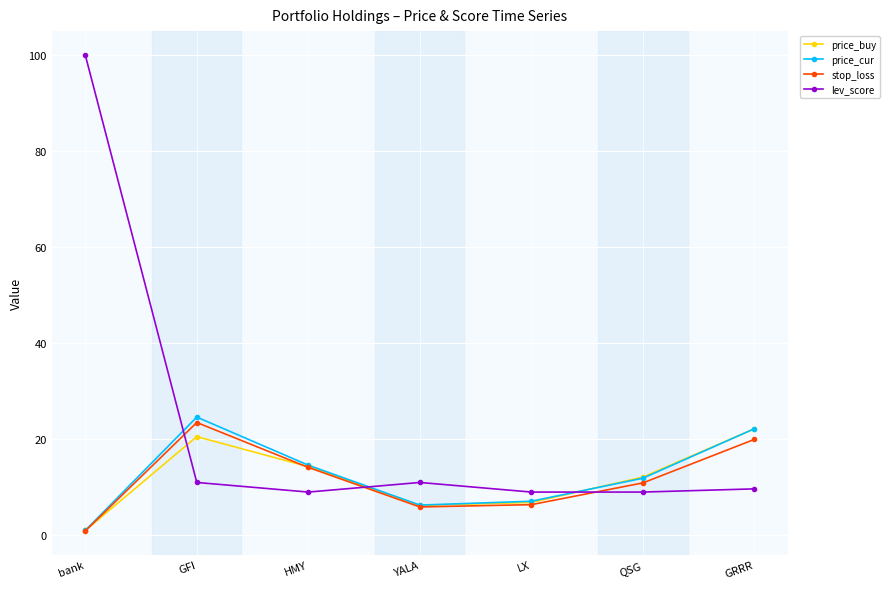

Where is price_cur nearest to the value 12?

QSG